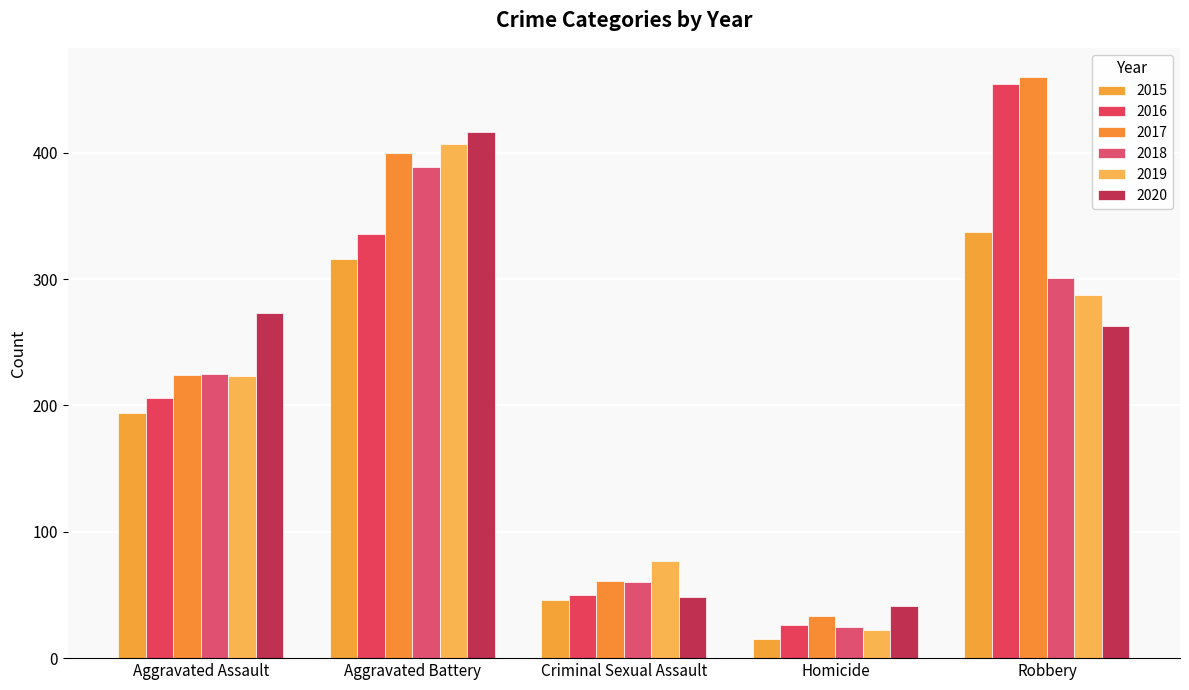

Which has a higher value, Aggravated Battery or Aggravated Assault?

Aggravated Battery